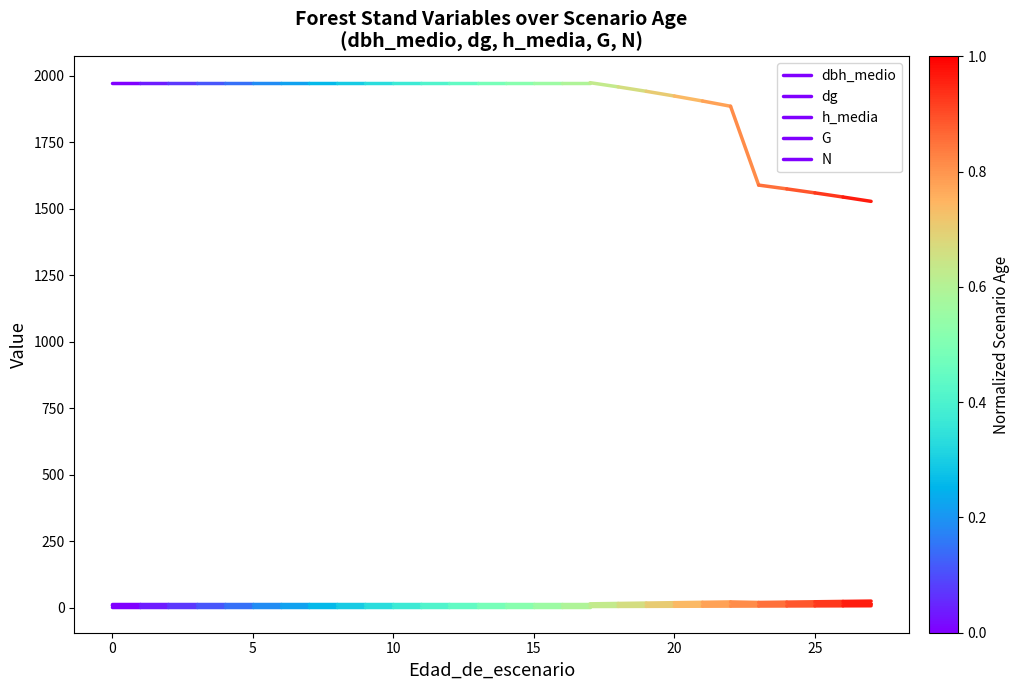

Rank the series at 0 from lowest to highest value.

h_media, dbh_medio, dg, G, N